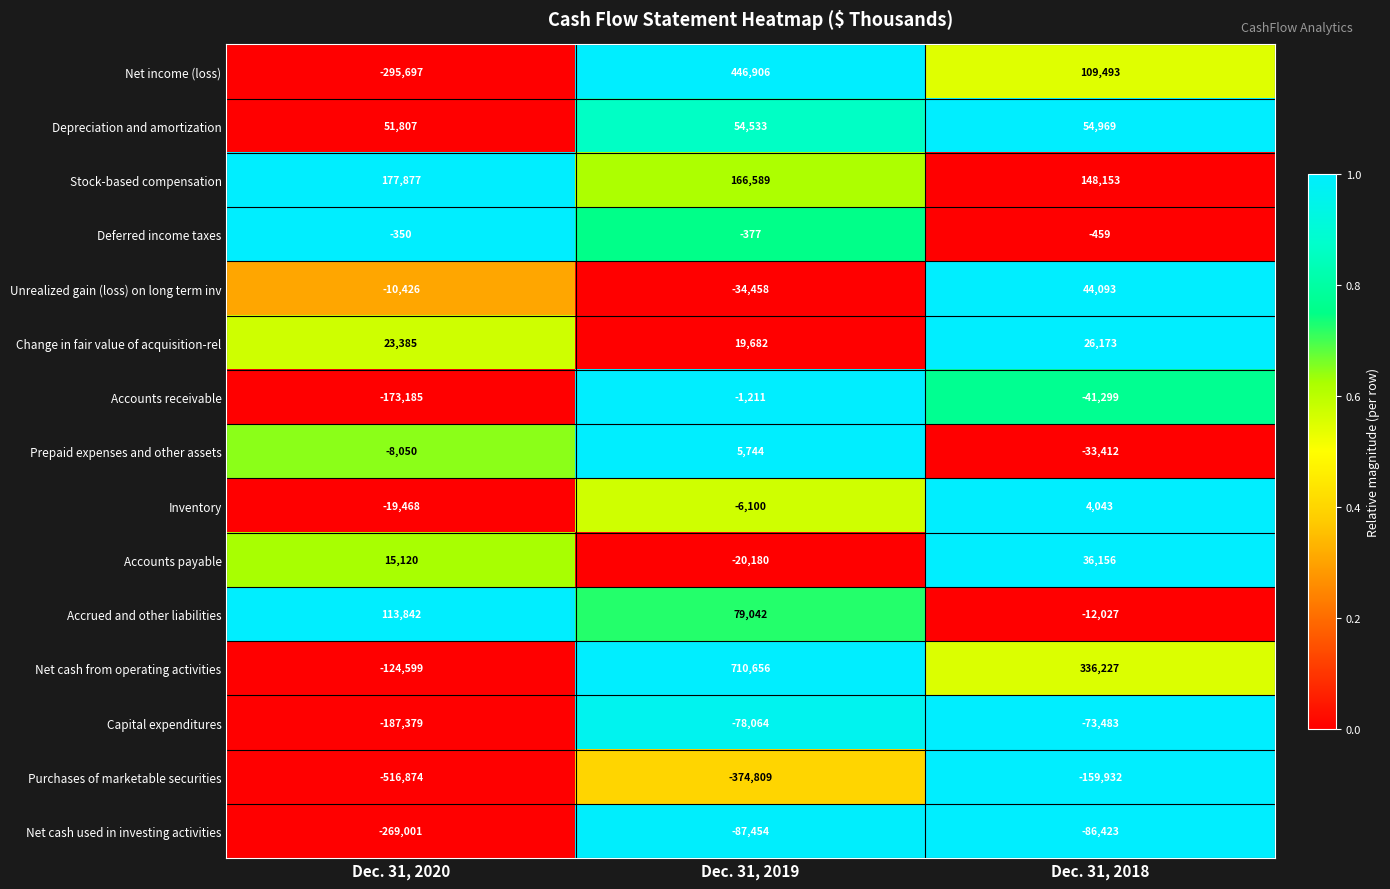

Which series has the largest range (max minus min)?

Net cash from operating activities